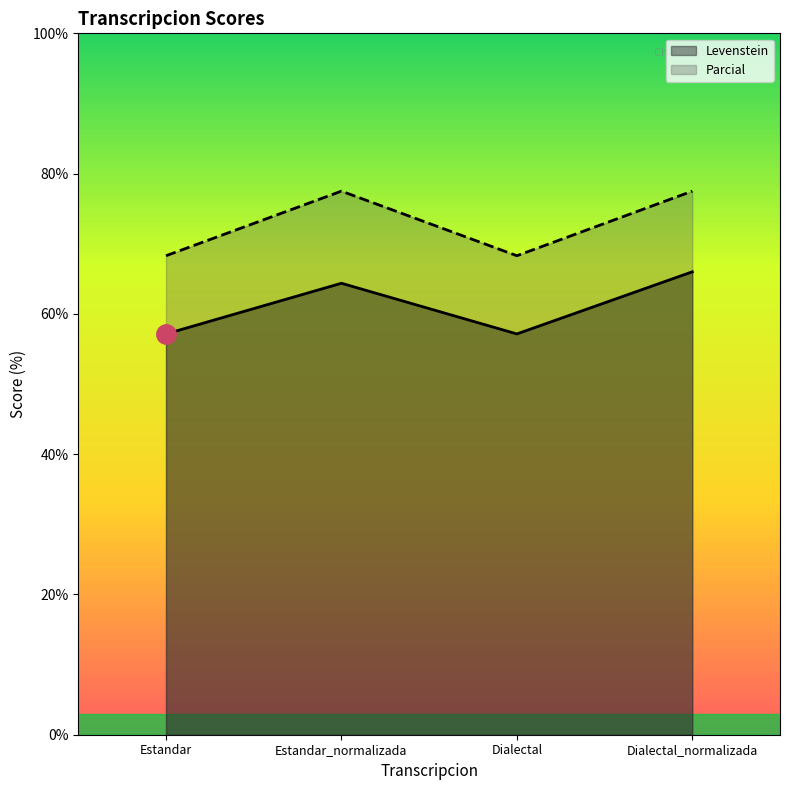

True or false: Levenstein and Parcial cross at least once.

False